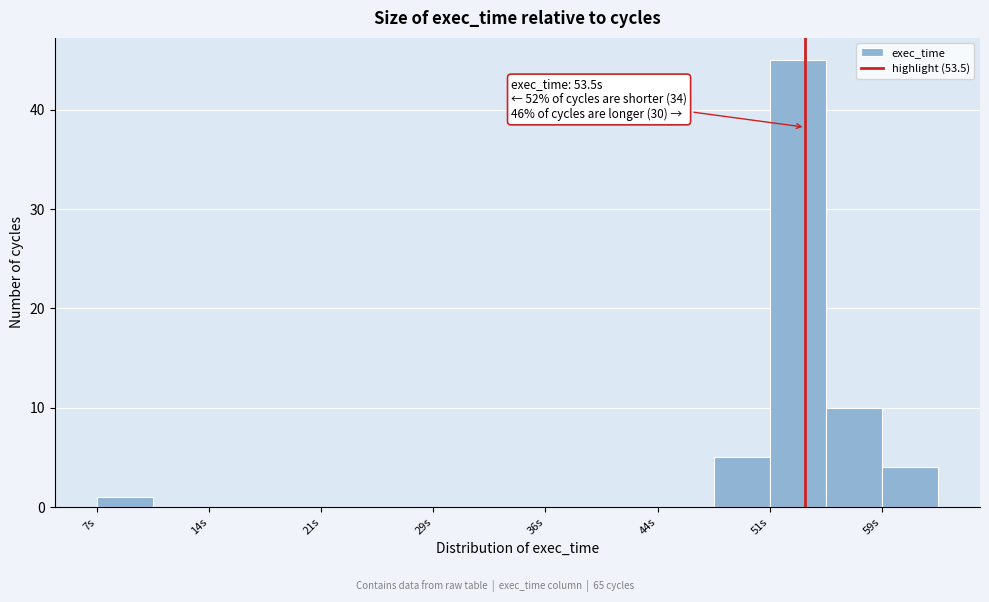

Around what value on the x-axis is the tallest bar? Give the approximate position of its centre, as read against the axis.

53